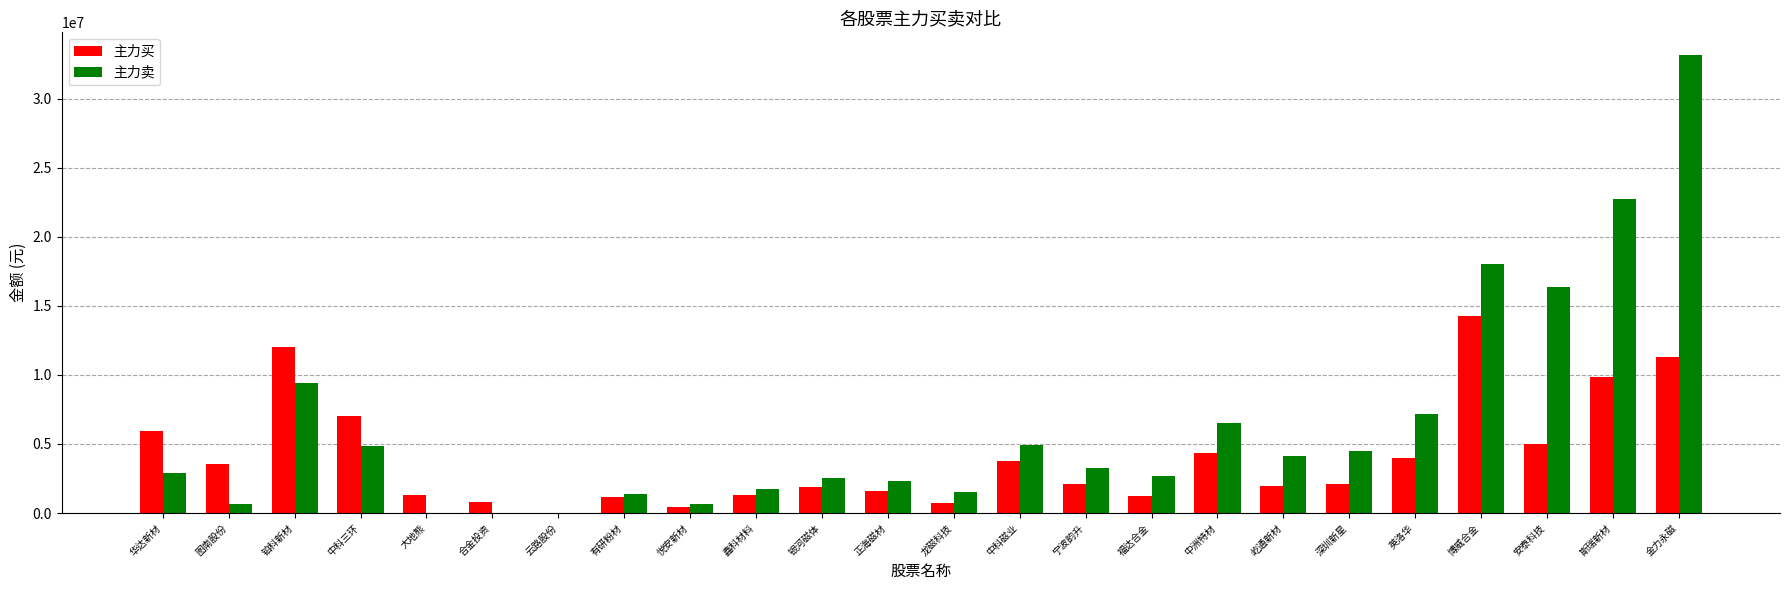

True or false: 主力买 has a value of 1861224 at 银河磁体.

True